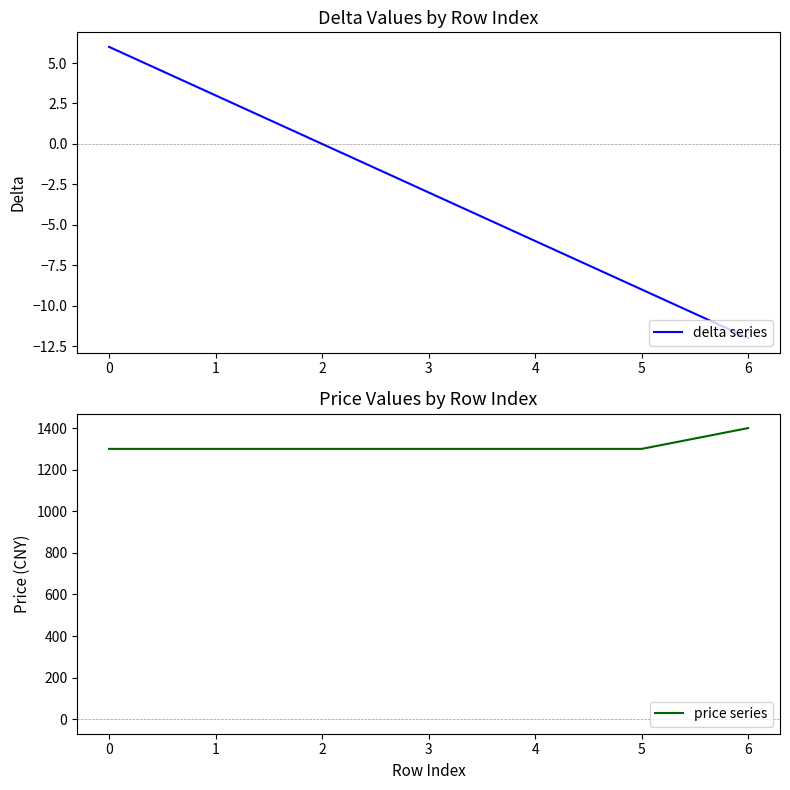

True or false: price series has a value of 1300 at 3.

True